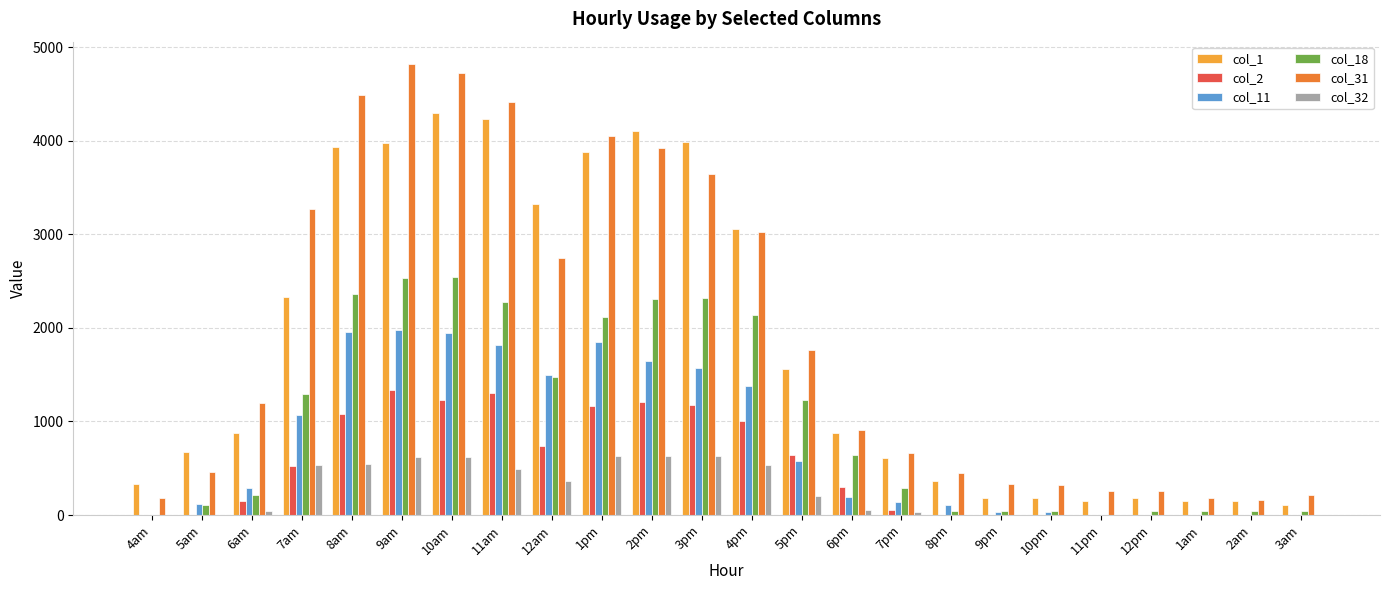

The value of col_11 at 2am is 0.0. True or false?

True